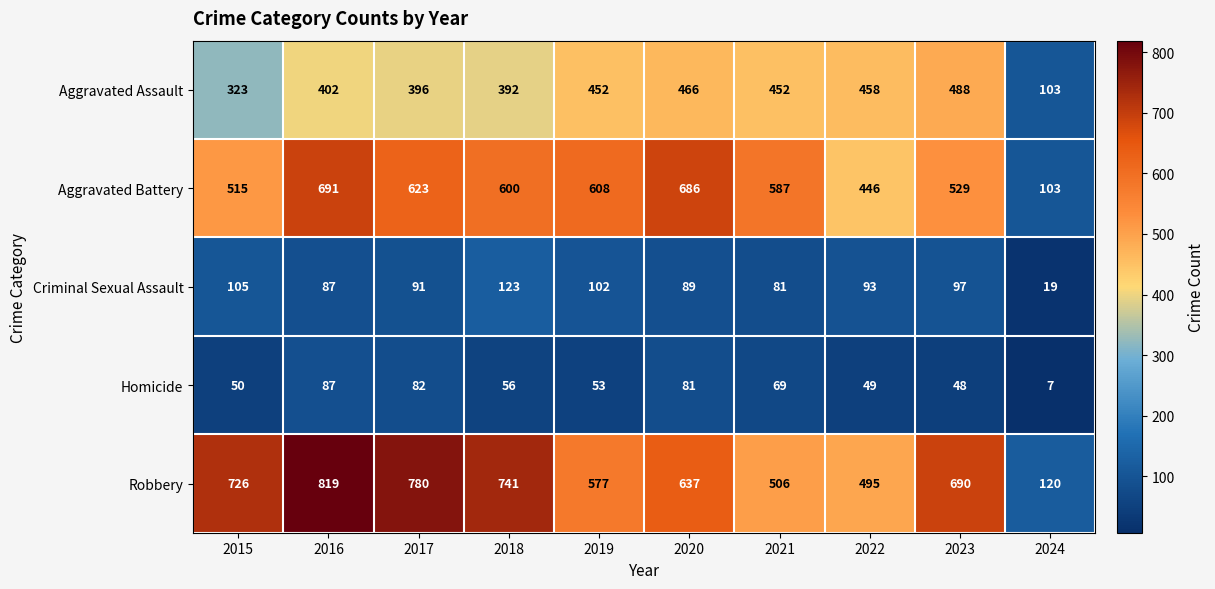

Which label corresponds to the smallest value in the chart?

2024